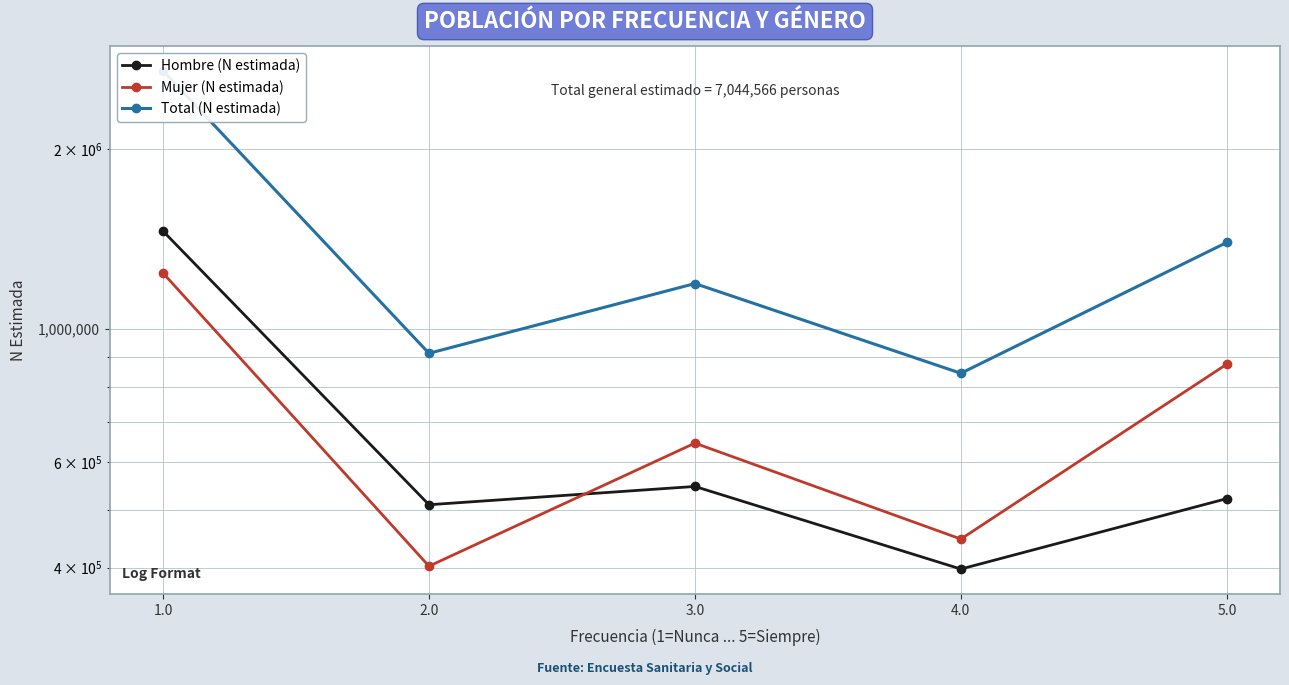

What is the label of the 4th point from the left?

4.0